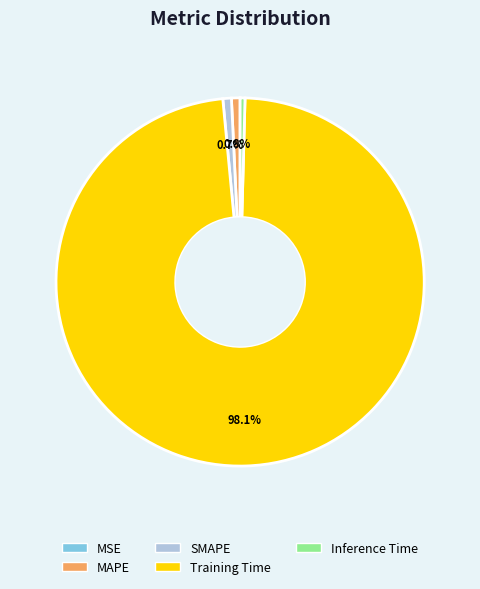

Is there a majority slice in this chart?

Yes